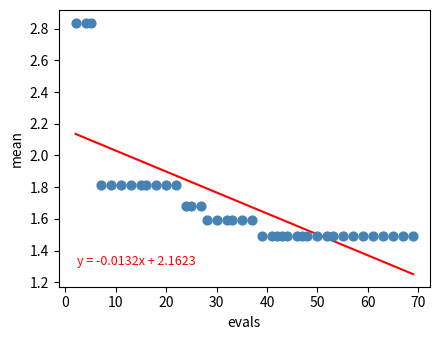

What is the range of X values (max minus min)?

67.0